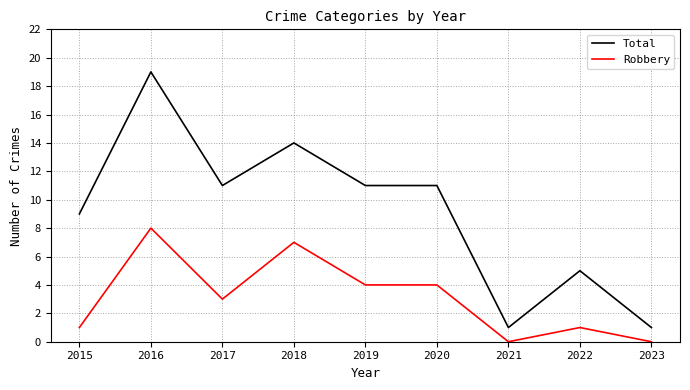

How many distinct data groups are displayed?

2